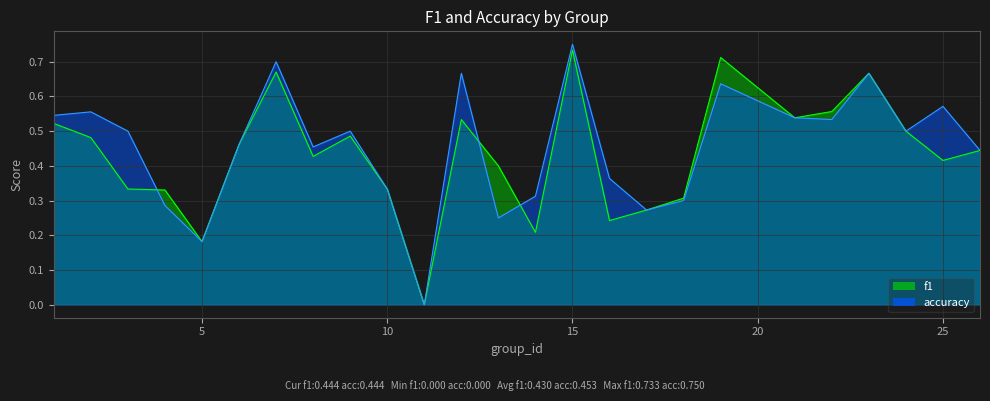

Reading left to right, transcribe all the data shown in this chart.

f1: 1=0.5	2=0.5	3=0.3	4=0.3	5=0.2	6=0.5	7=0.7	8=0.4	9=0.5	10=0.3	11=0.0	12=0.5	13=0.4	14=0.2	15=0.7	16=0.2	17=0.3	18=0.3	19=0.7	21=0.5	22=0.6	23=0.7	24=0.5	25=0.4	26=0.4
accuracy: 1=0.5	2=0.6	3=0.5	4=0.3	5=0.2	6=0.5	7=0.7	8=0.5	9=0.5	10=0.3	11=0.0	12=0.7	13=0.2	14=0.3	15=0.8	16=0.4	17=0.3	18=0.3	19=0.6	21=0.5	22=0.5	23=0.7	24=0.5	25=0.6	26=0.4